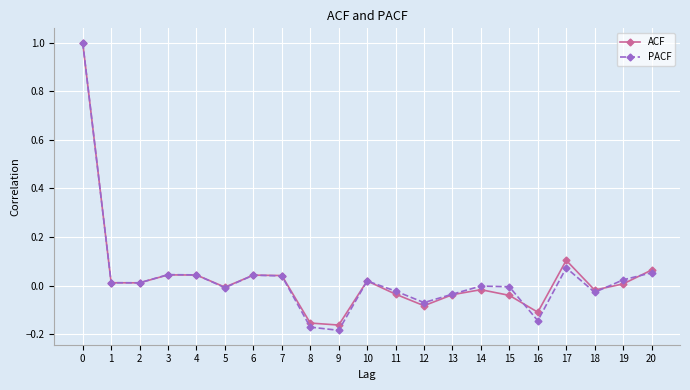

Between 4 and 8, which series saw the biggest shift?

PACF